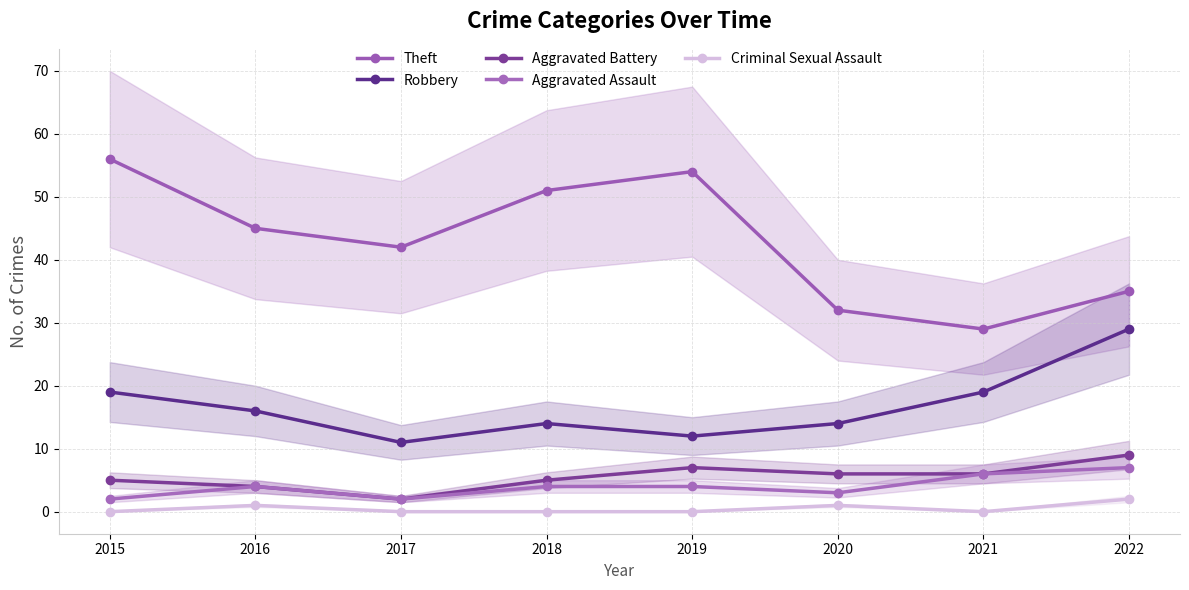

Is it true that Criminal Sexual Assault equals 1 at 2017?

False